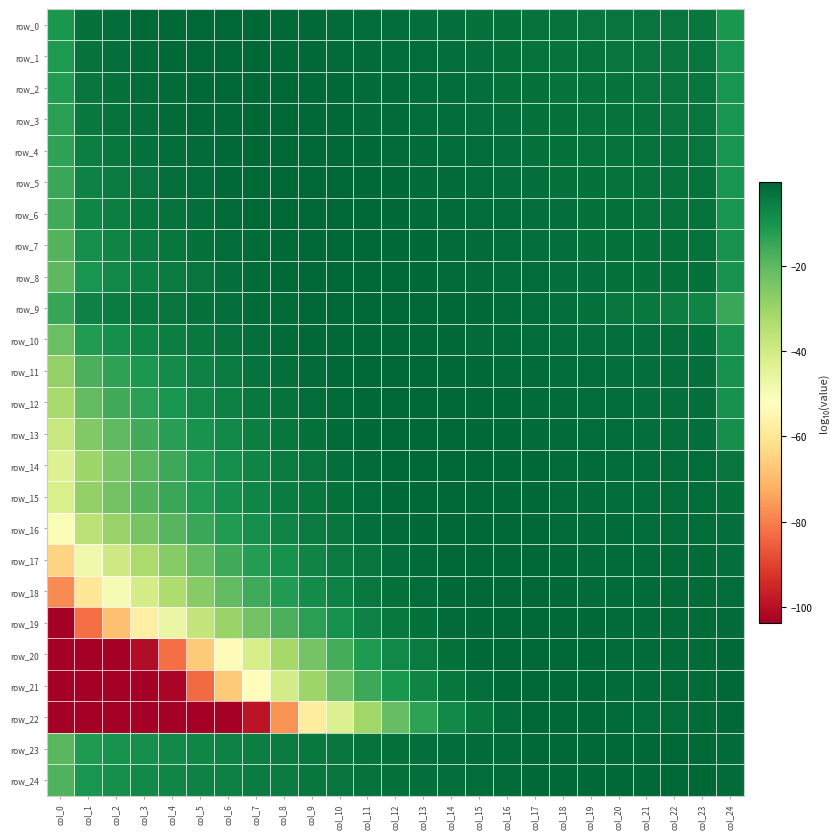

The row_5 series shows -1.2 at col_12. True or false?

True